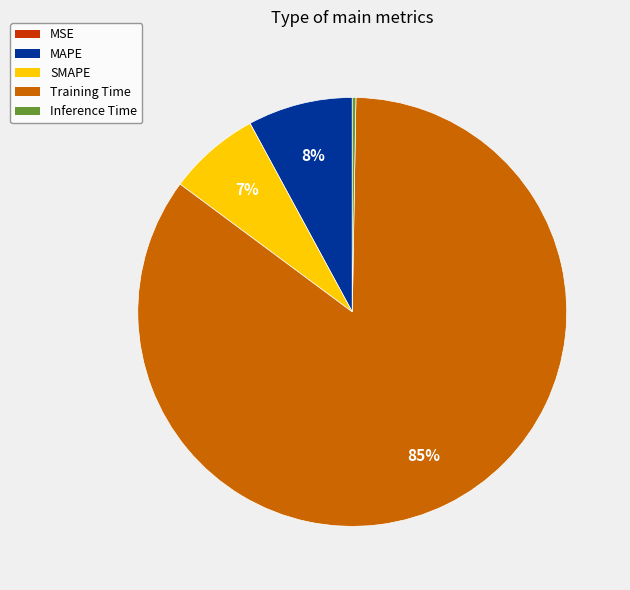

To the nearest percent, what is the average slice percentage?

20%